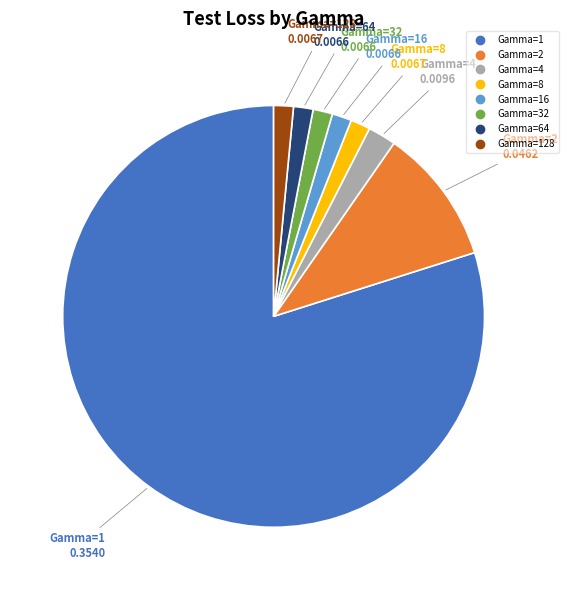

Is there any slice that represents more than half of the pie?

Yes